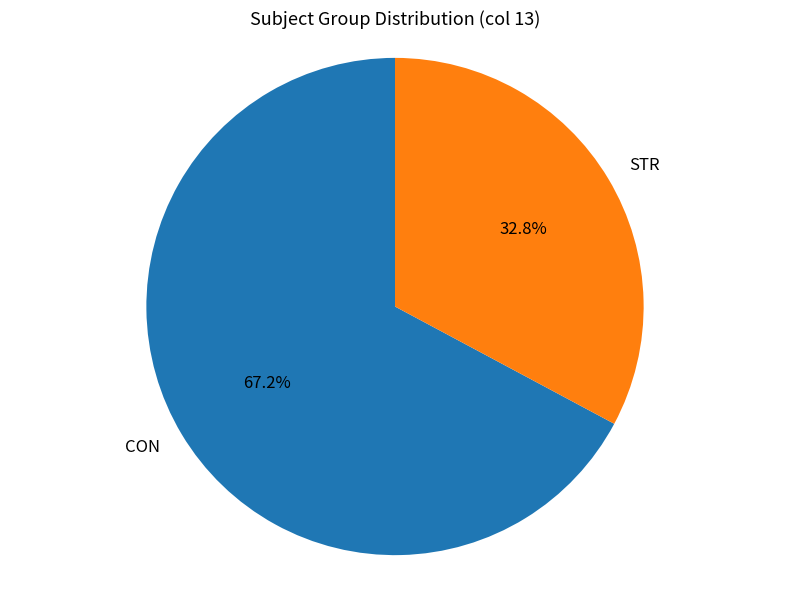

True or false: STR accounts for 23% of the total.

False